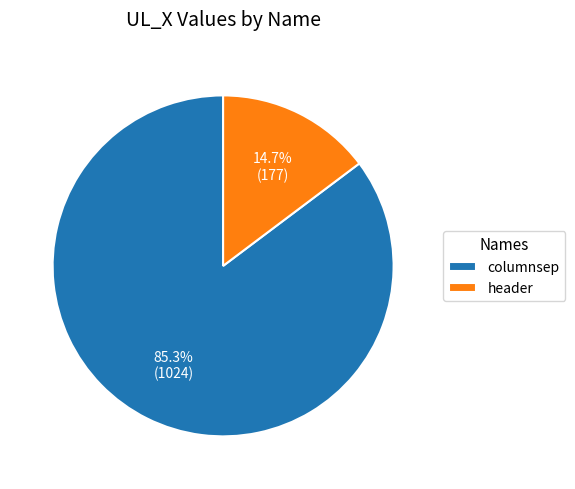

Is it true that columnsep is 91% of the pie?

False